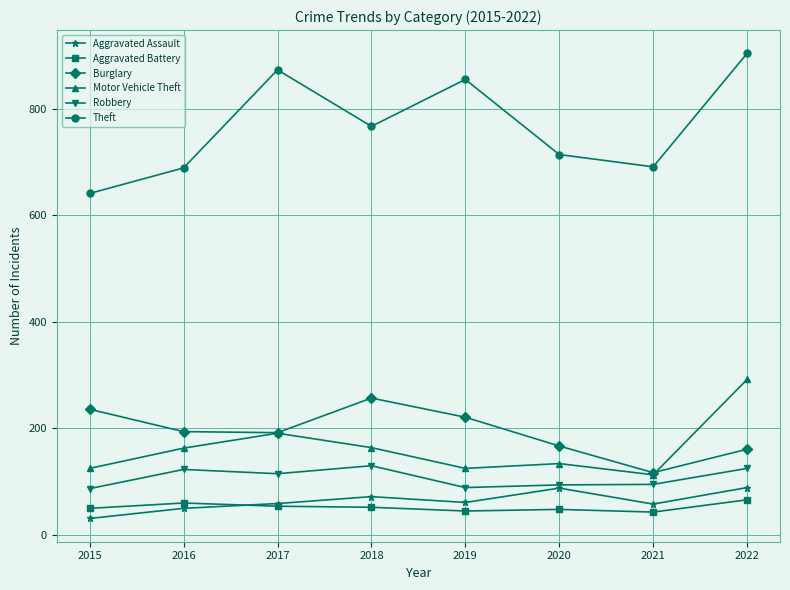

Which series has the largest total across all categories?

Theft